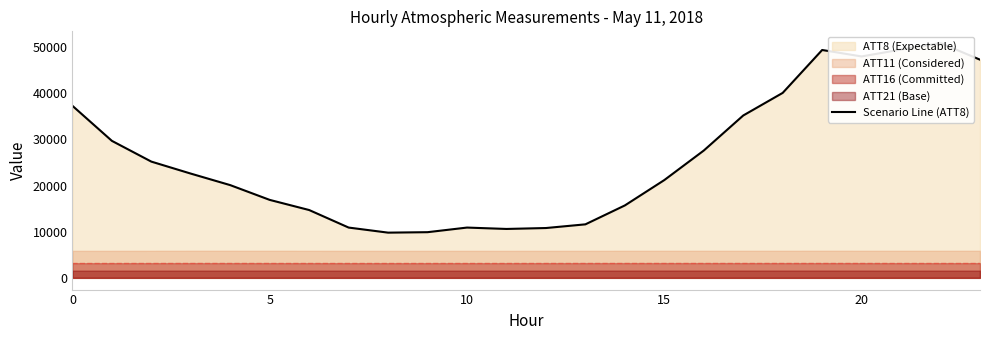

How many lines are shown in the chart?

1